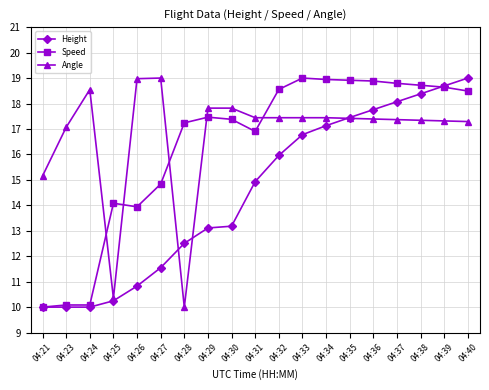

Is the value of Height at 04:37 greater than the value of Angle at 04:39?

Yes